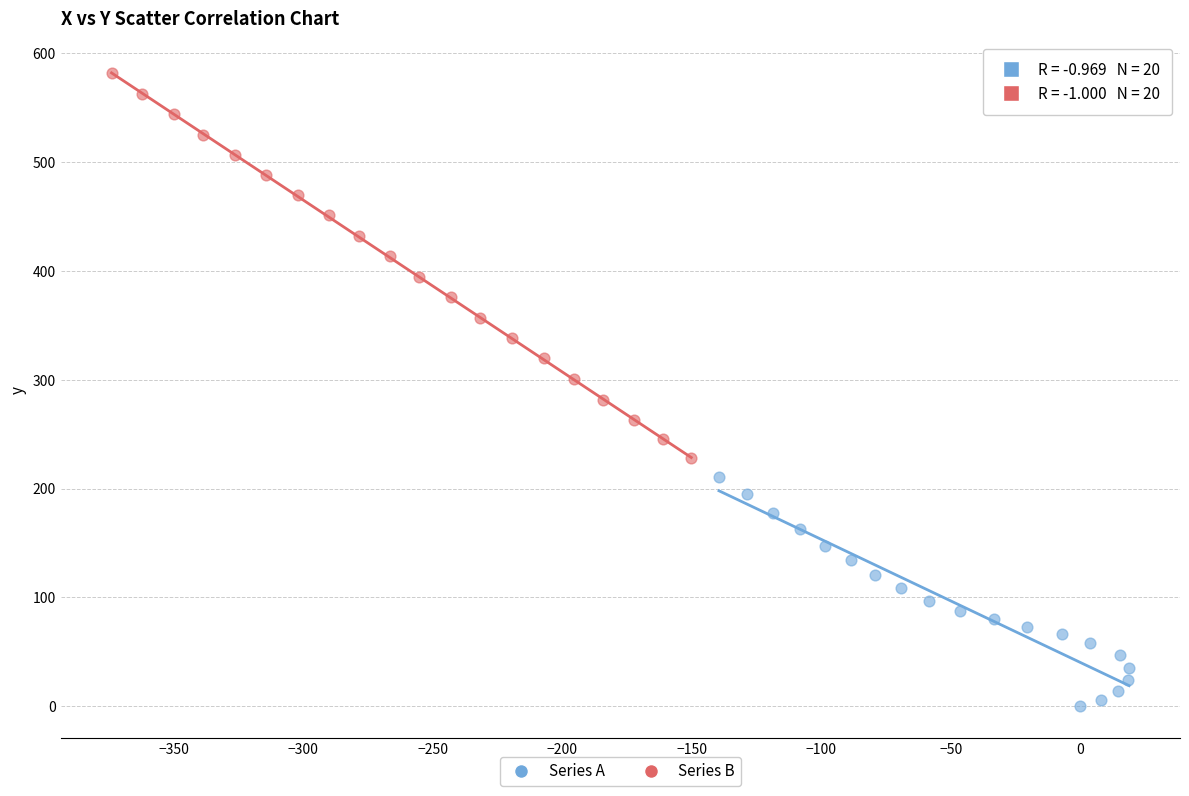

Which series reaches the maximum Y coordinate?

Series B